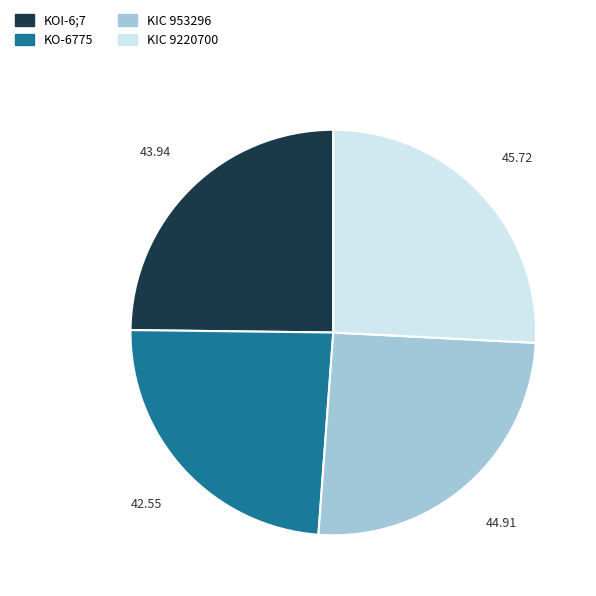

Does any single category account for the majority?

No